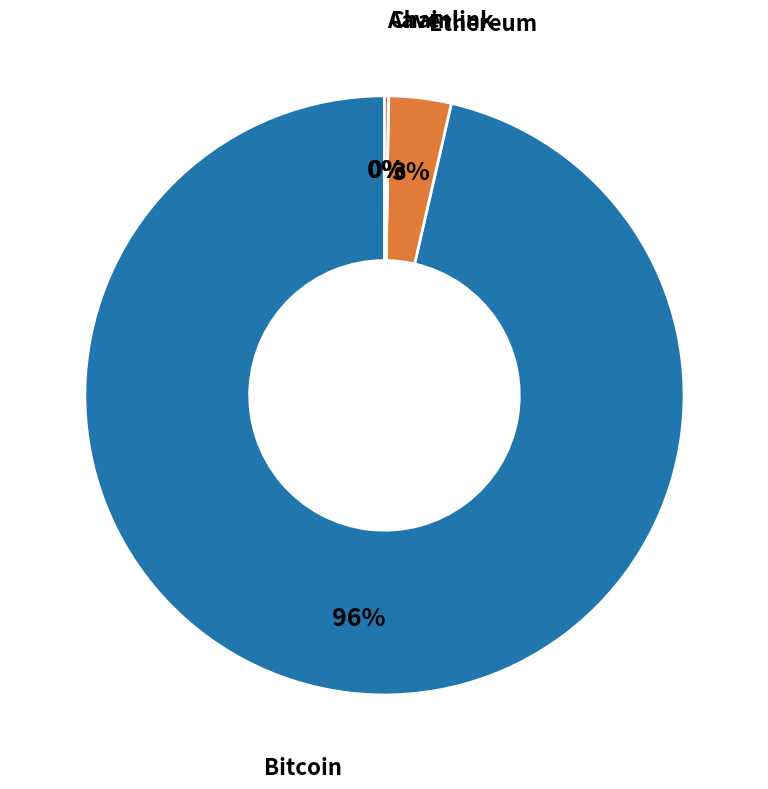

True or false: Bitcoin accounts for 96% of the total.

True